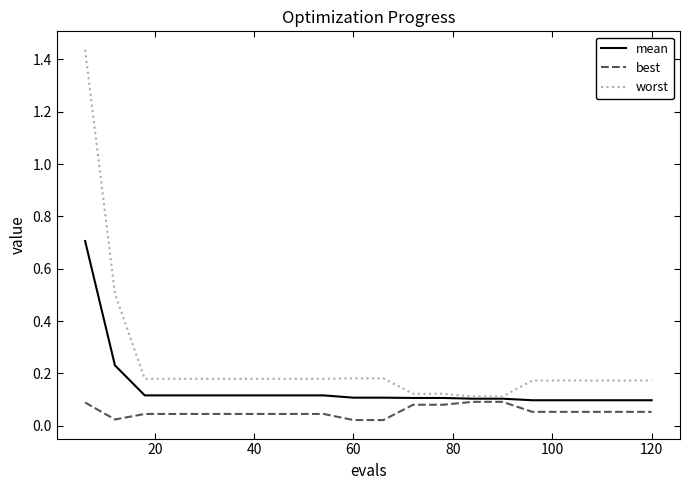

Rank the series by their average value, from highest to lowest.

worst, mean, best